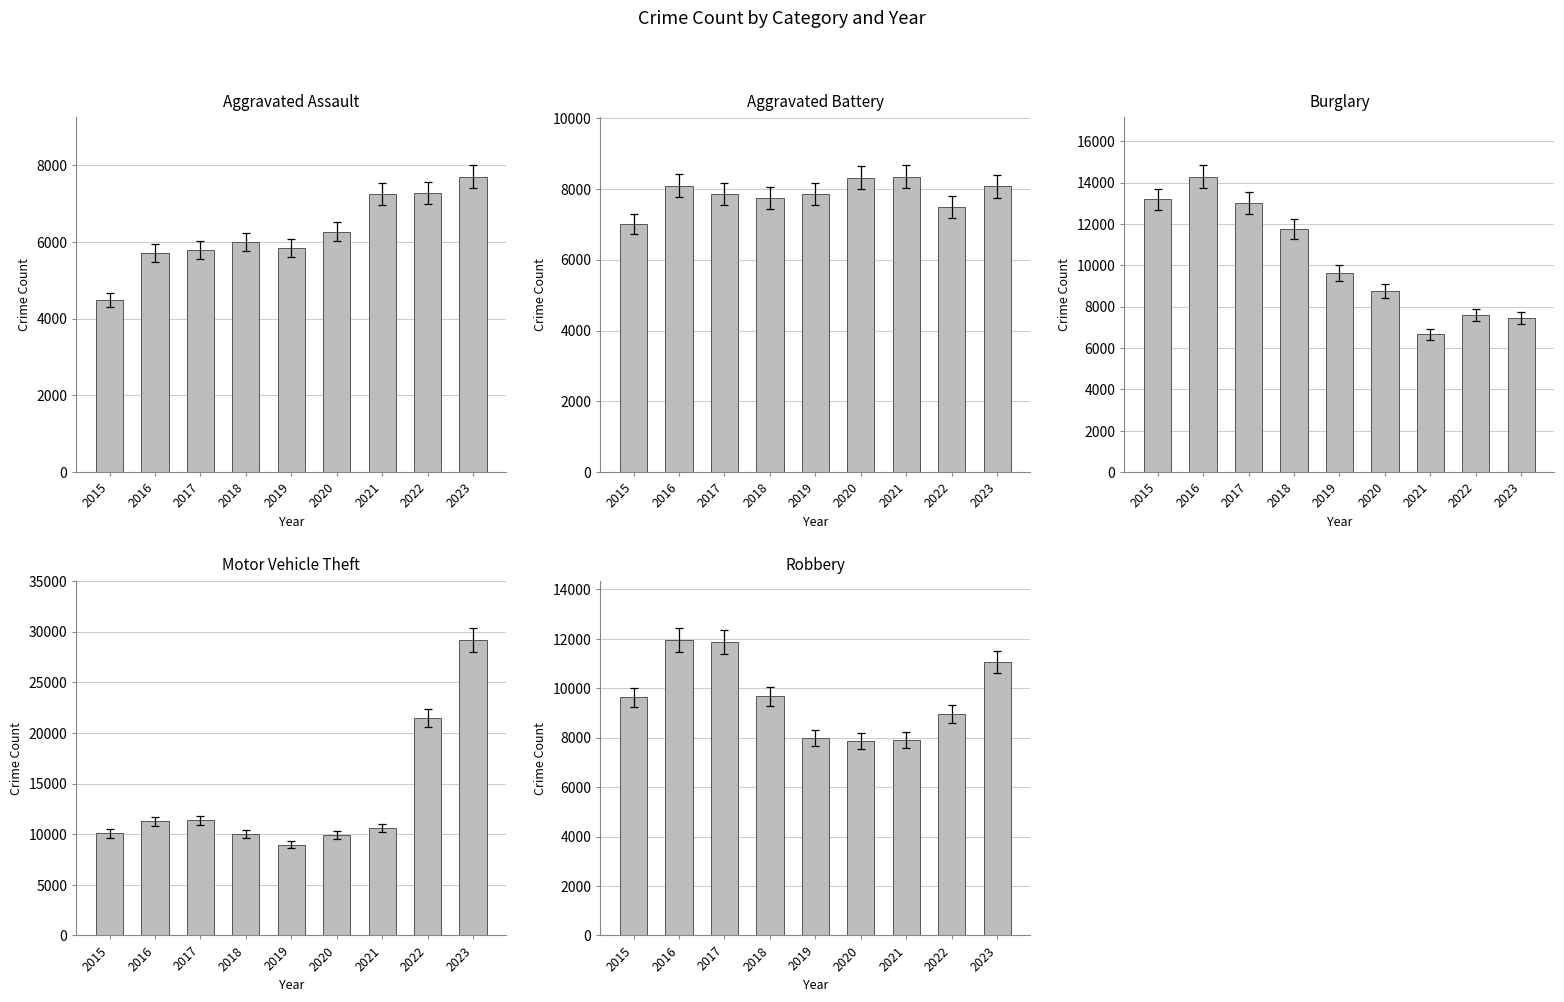

Which series has the largest total across all categories?

Theft